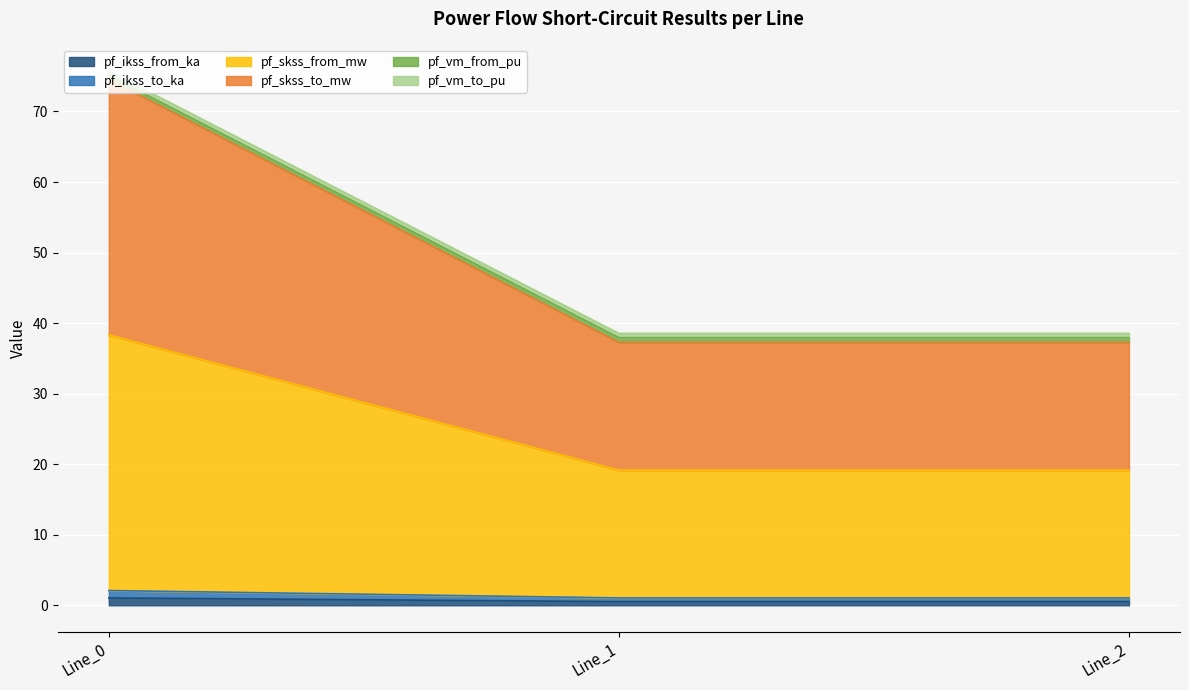

What is the value of the pf_ikss_to_ka point at the 1st from the left?

1.0